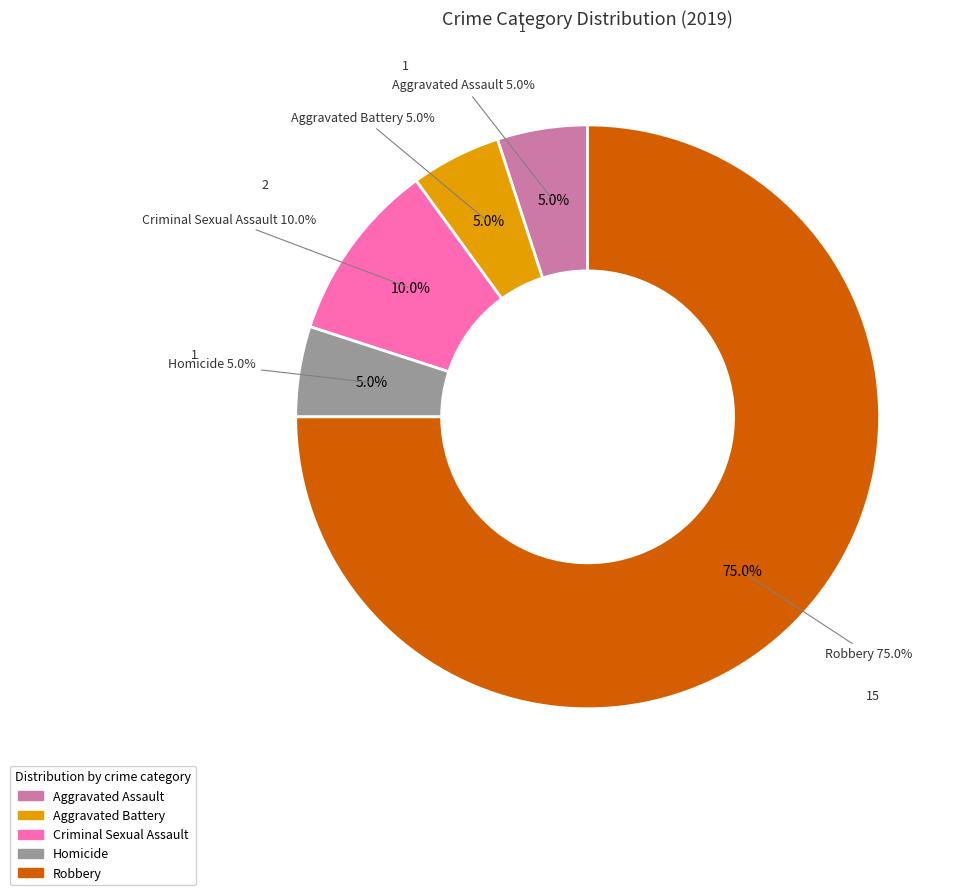

What is the change in value from Criminal Sexual Assault to Robbery?

+13